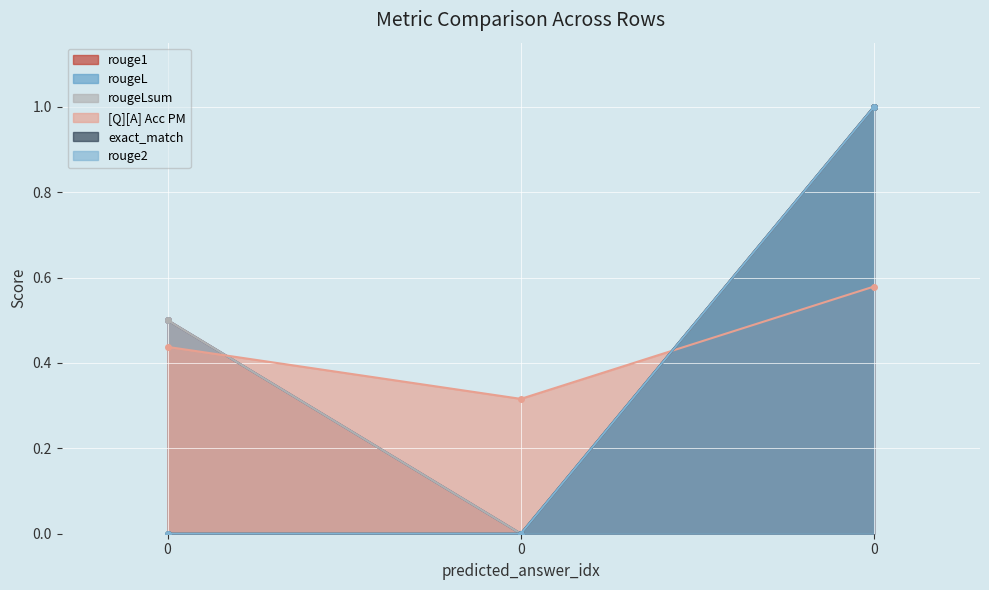

At 0, list the series in order from largest to smallest.

rouge1, rougeL, rougeLsum, [Q][A] Acc PM, exact_match, rouge2